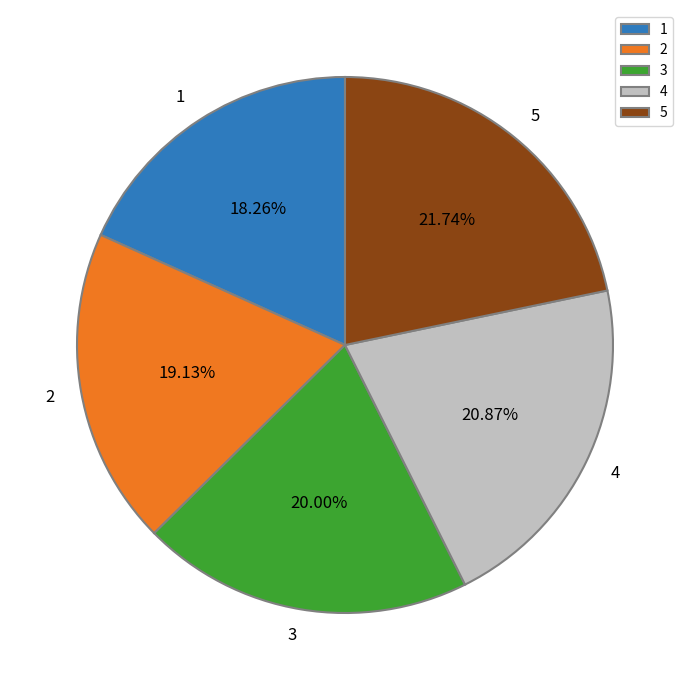

Which has a higher value, 3 or 4?

4